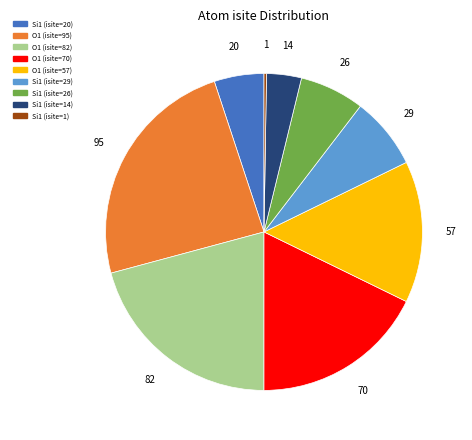

The O1 (isite=57) slice represents 14% of the pie. True or false?

True